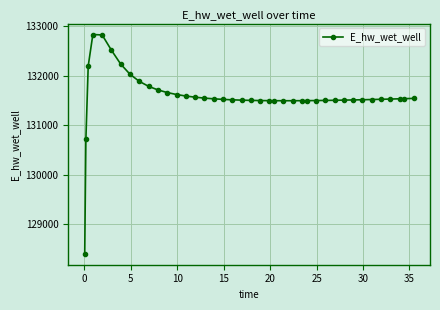

What is the minimum value shown in the chart?

128404.7